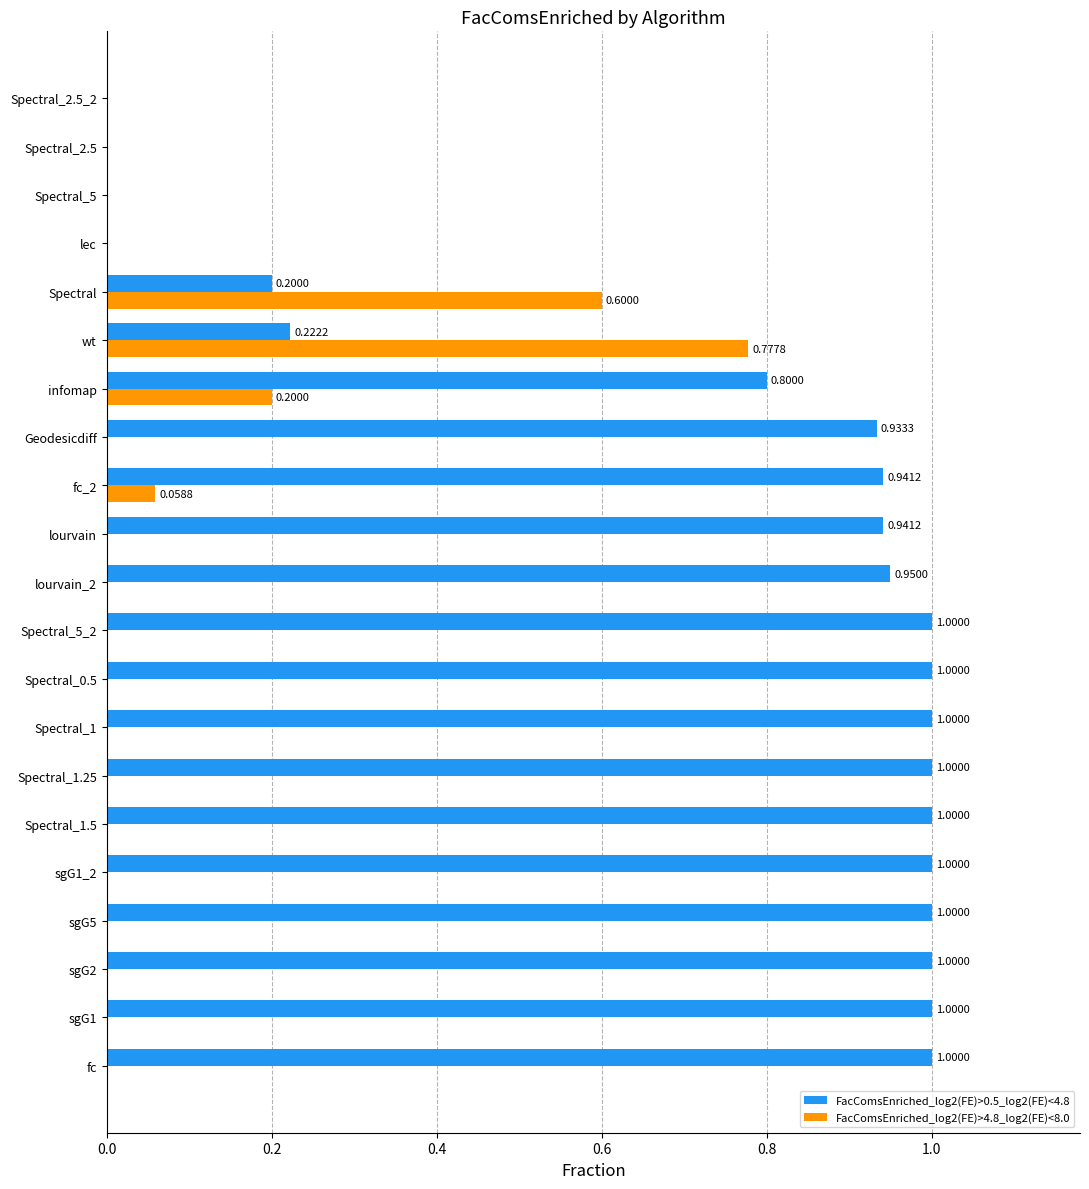

Between Spectral_5_2 and Spectral, which series saw the biggest shift?

FacComsEnriched_log2(FE)>0.5_log2(FE)<4.8